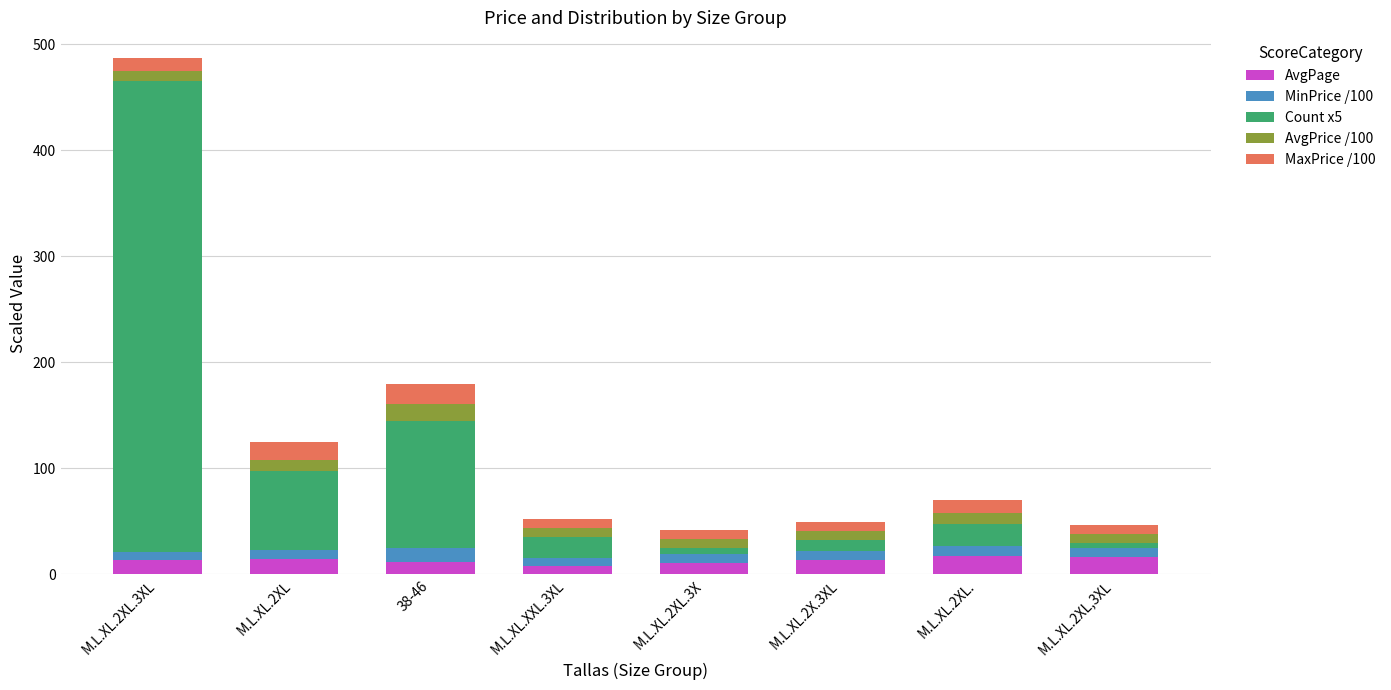

What is the total value across all series at 38-46?

179.6